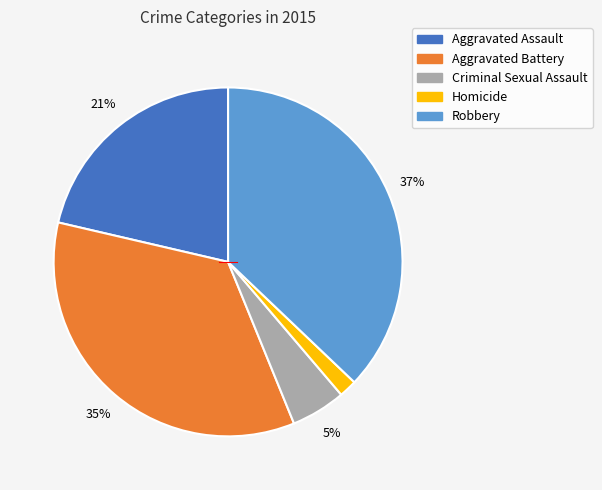

Which slice is the largest?

Robbery